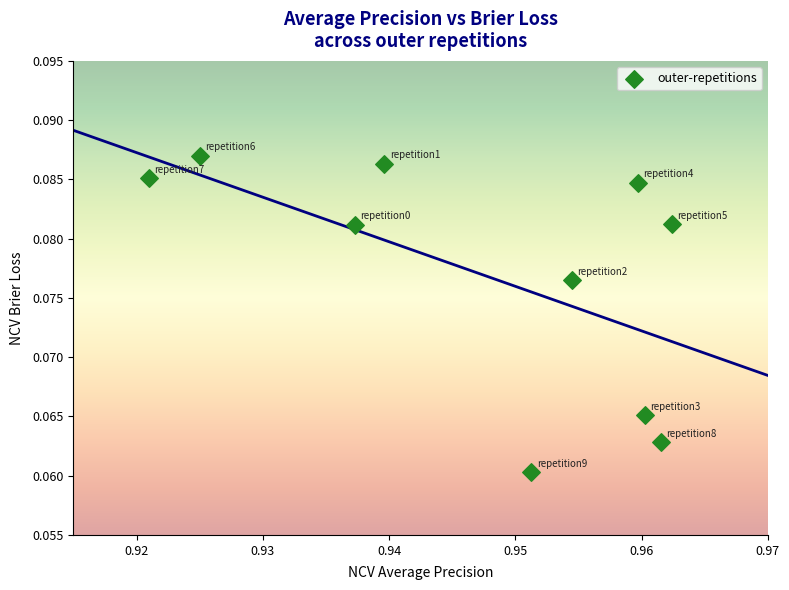

What is the average X value?

0.9